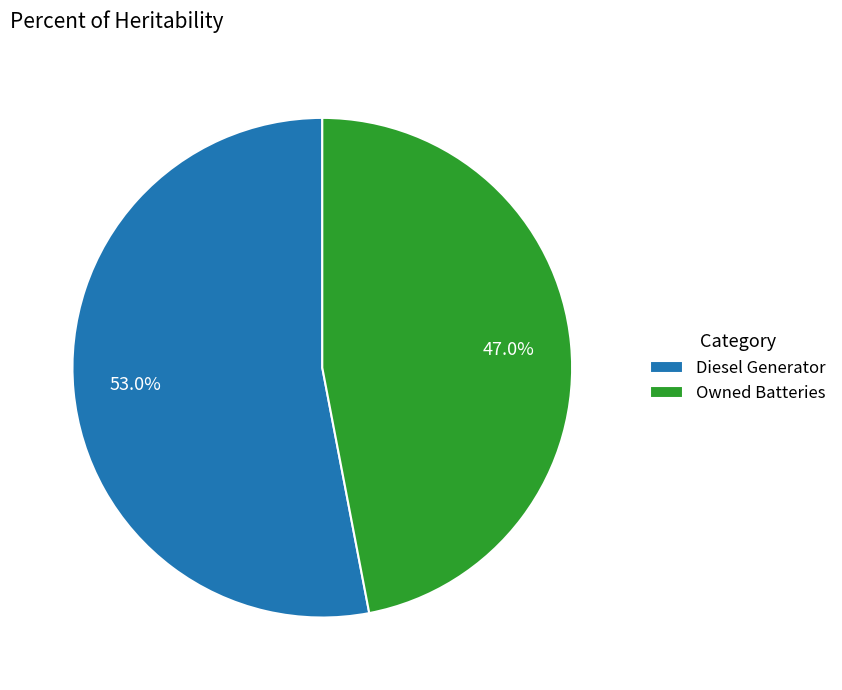

What is the largest slice in the pie chart?

Diesel Generator